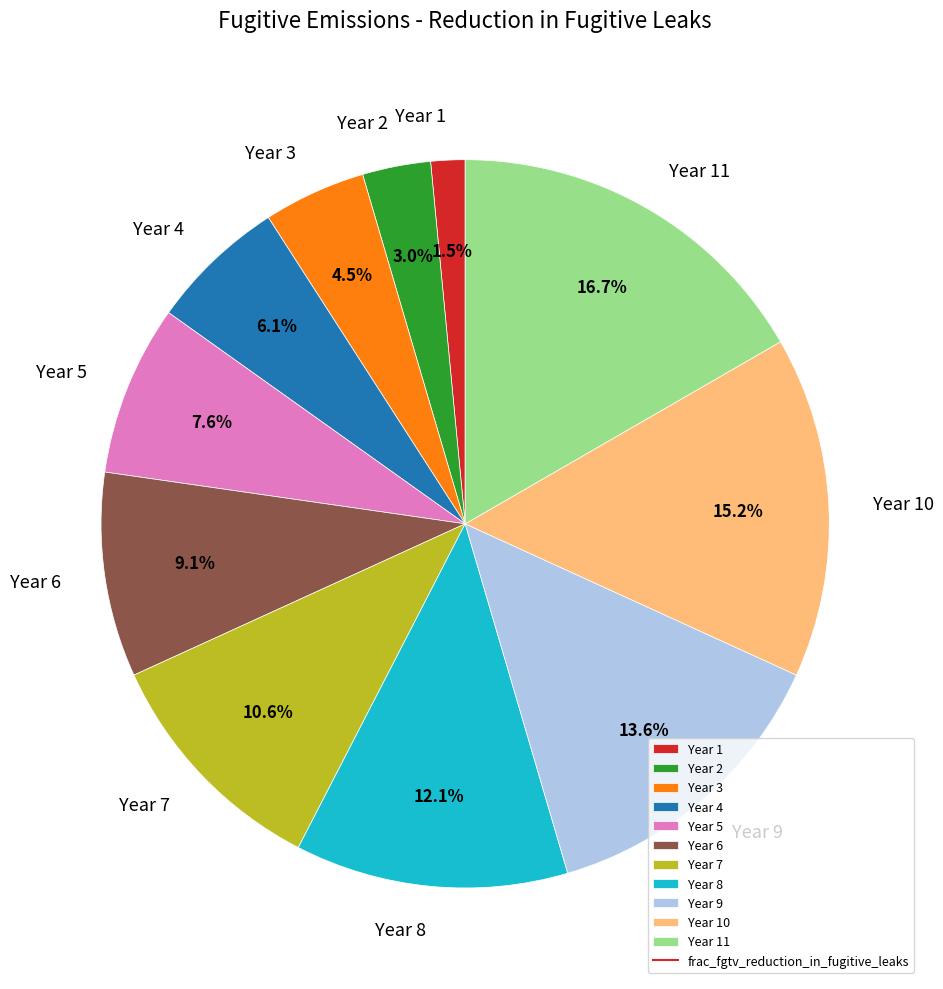

What is the largest slice in the pie chart?

Year 11